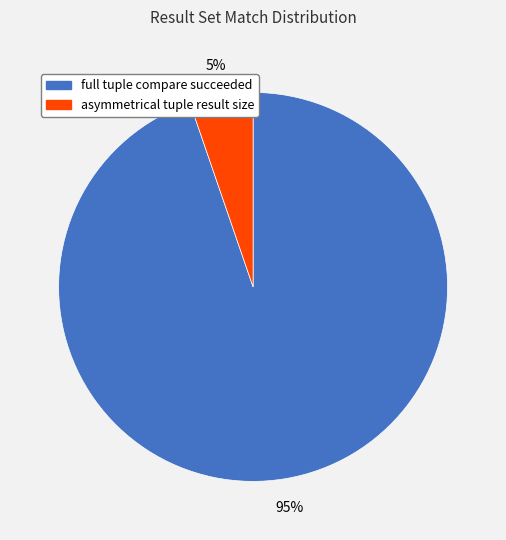

To the nearest percent, what is the average slice percentage?

50%